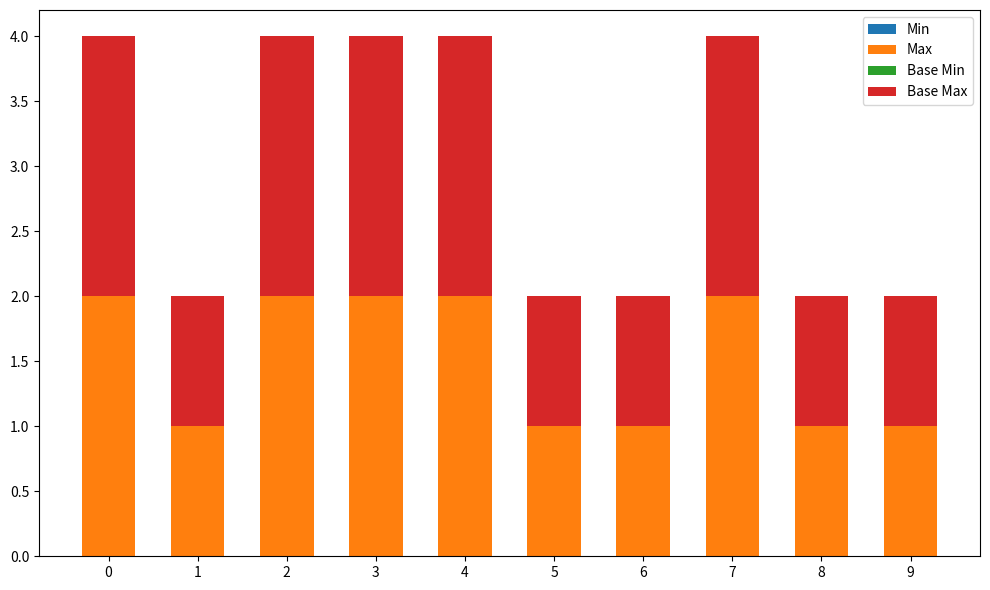

Is it true that Max equals 0 at 5?

False